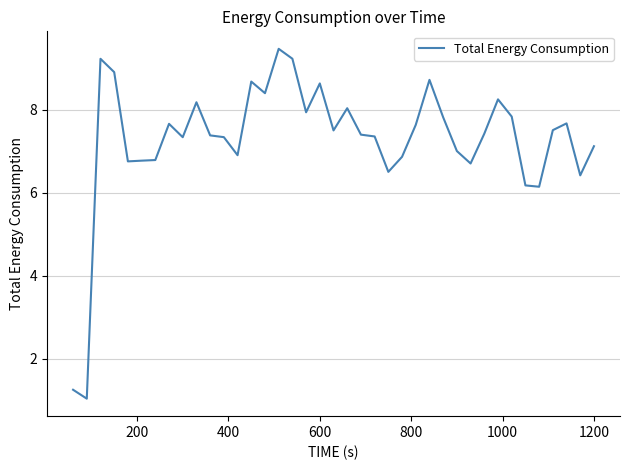

What is the minimum value shown in the chart?

1.0